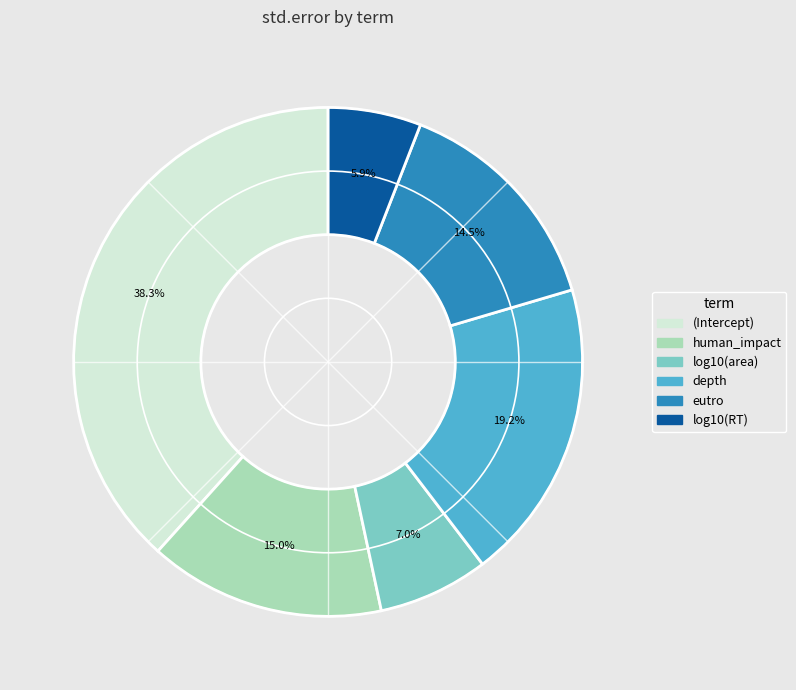

Does any single category account for the majority?

No